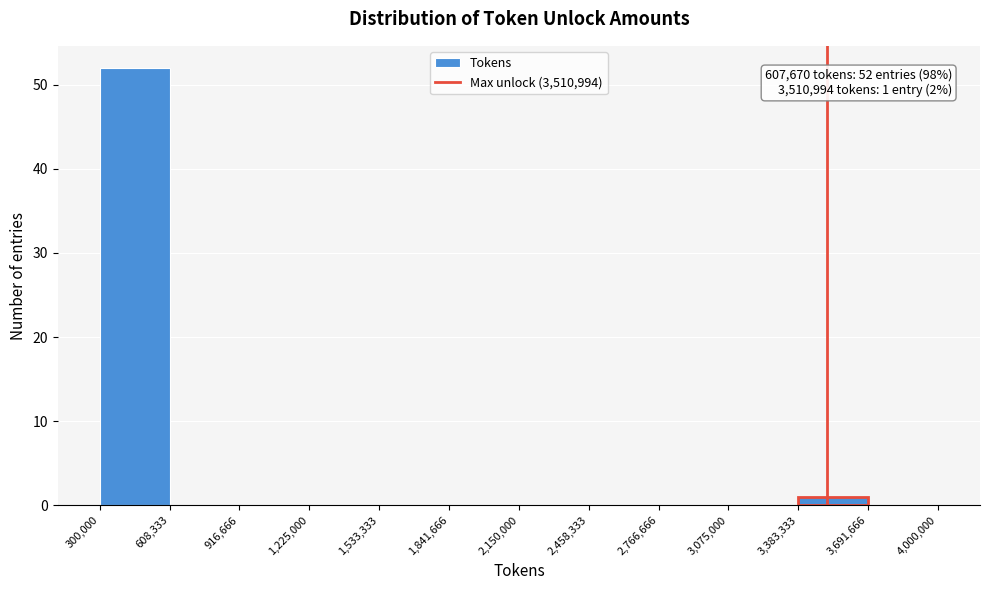

Over which range of the x-axis is the bar tallest?

300,000 to 608,333